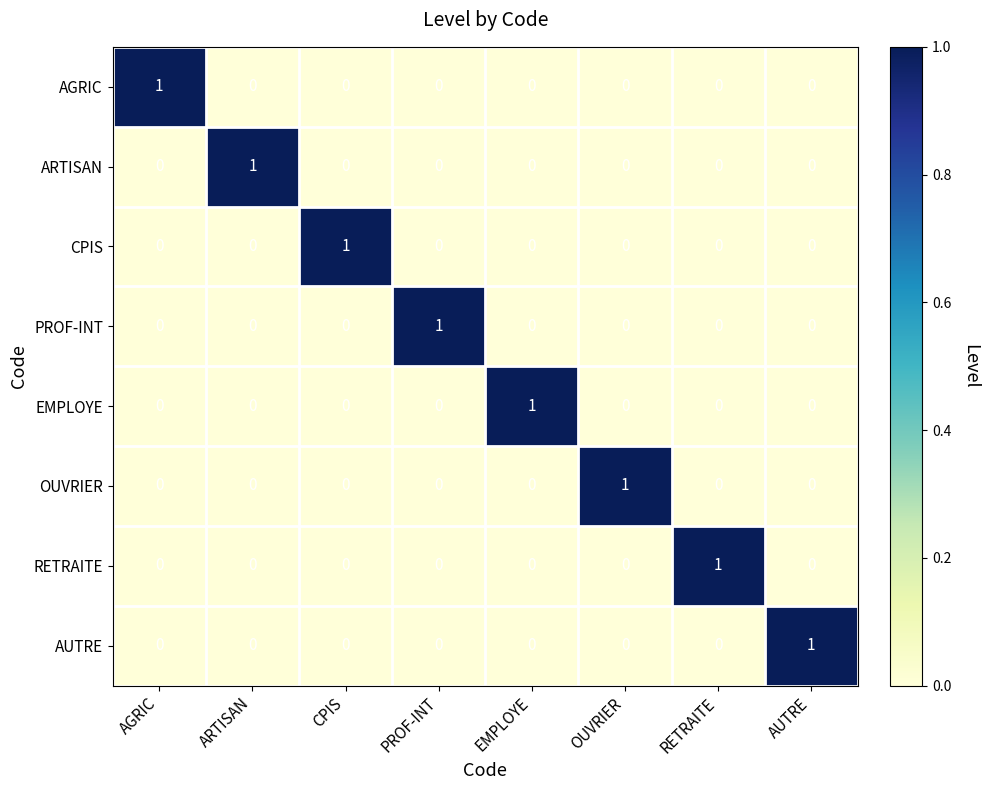

The AUTRE series shows 1 at AUTRE. True or false?

True